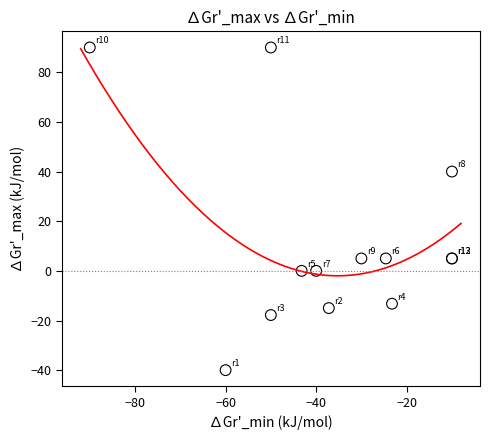

What Y value in the scatter plot is closest to 25?

40.0